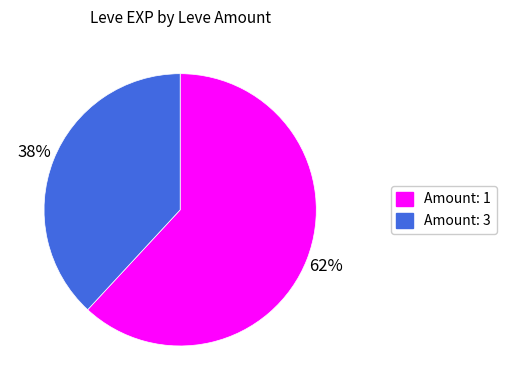

Does any single category account for the majority?

Yes